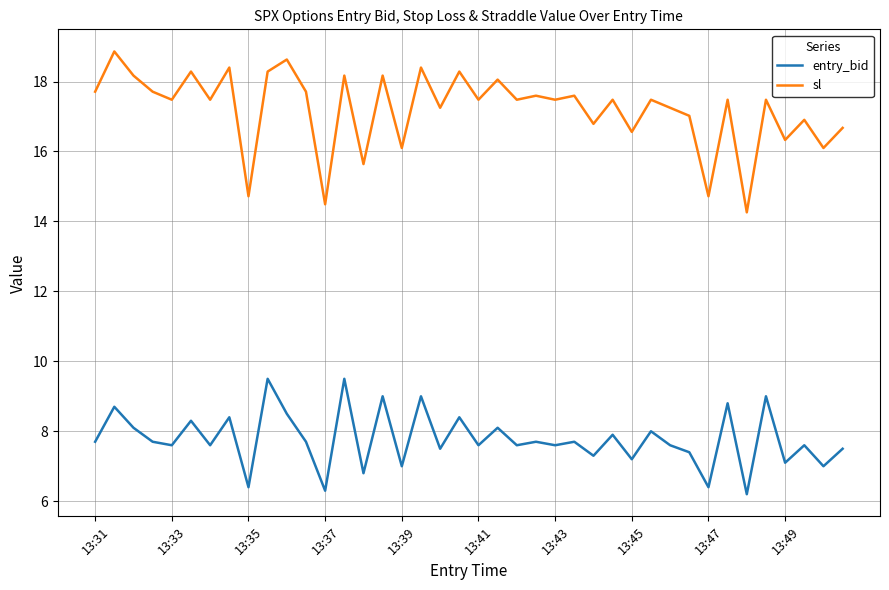

Which series has the largest total across all categories?

sl